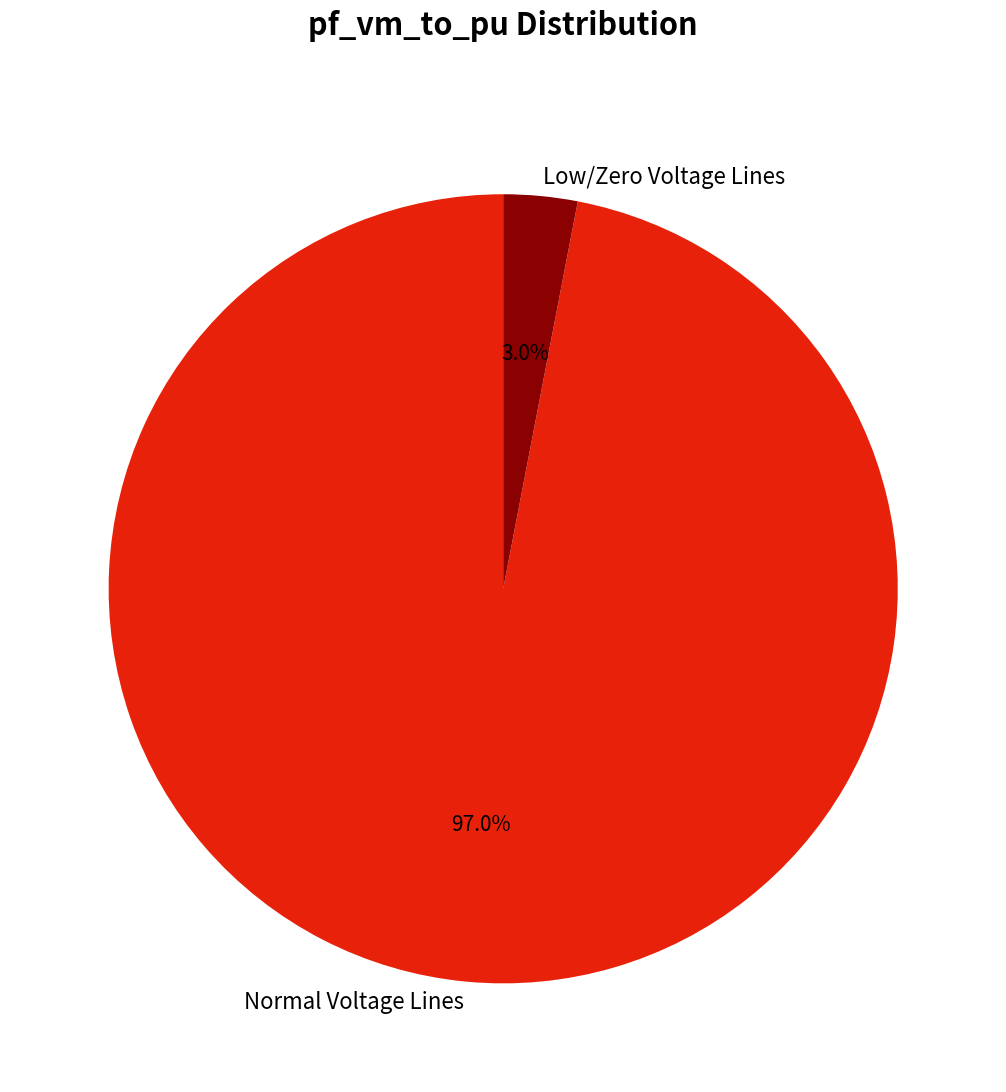

Does any single category account for the majority?

Yes